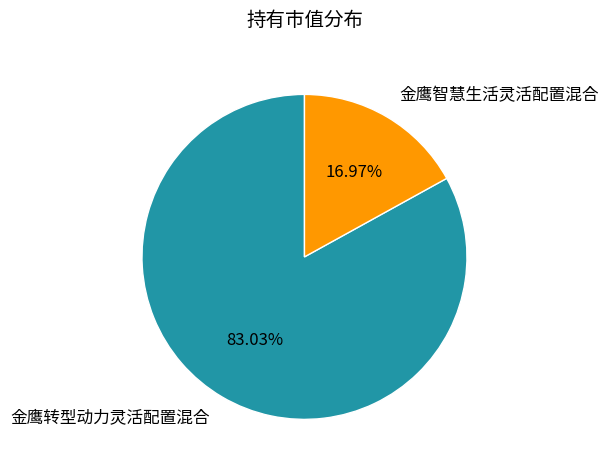

To the nearest percent, what portion does 金鹰智慧生活灵活配置混合 represent?

17%